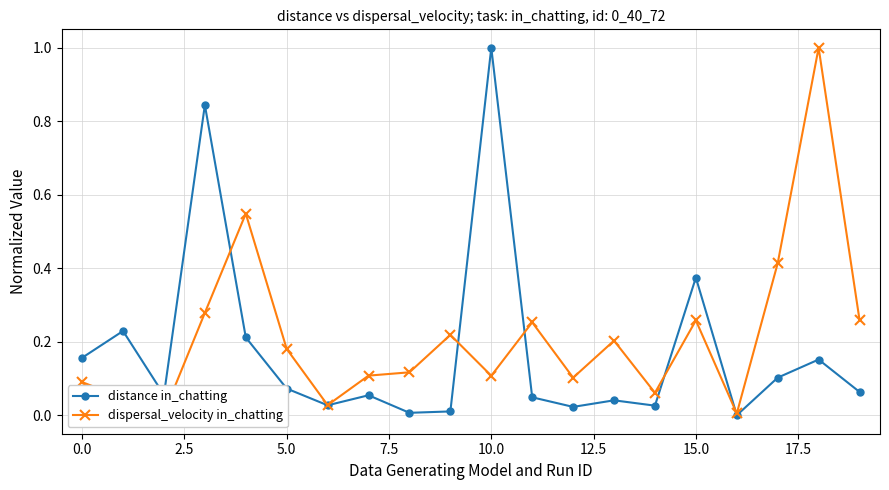

What is the maximum value shown in the chart?

1.0